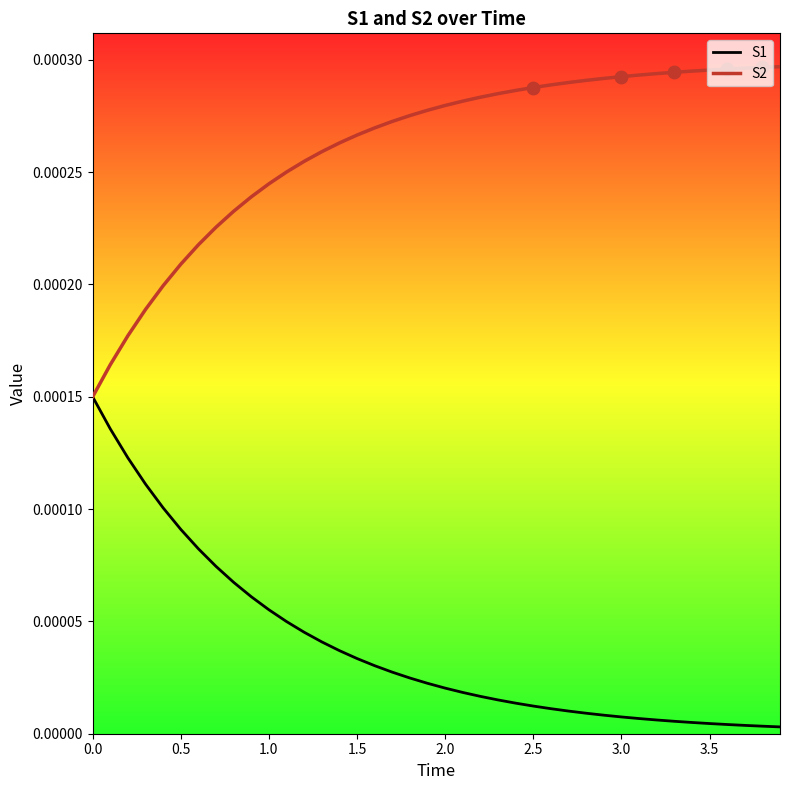

What are all the series names shown in the legend?

S1, S2